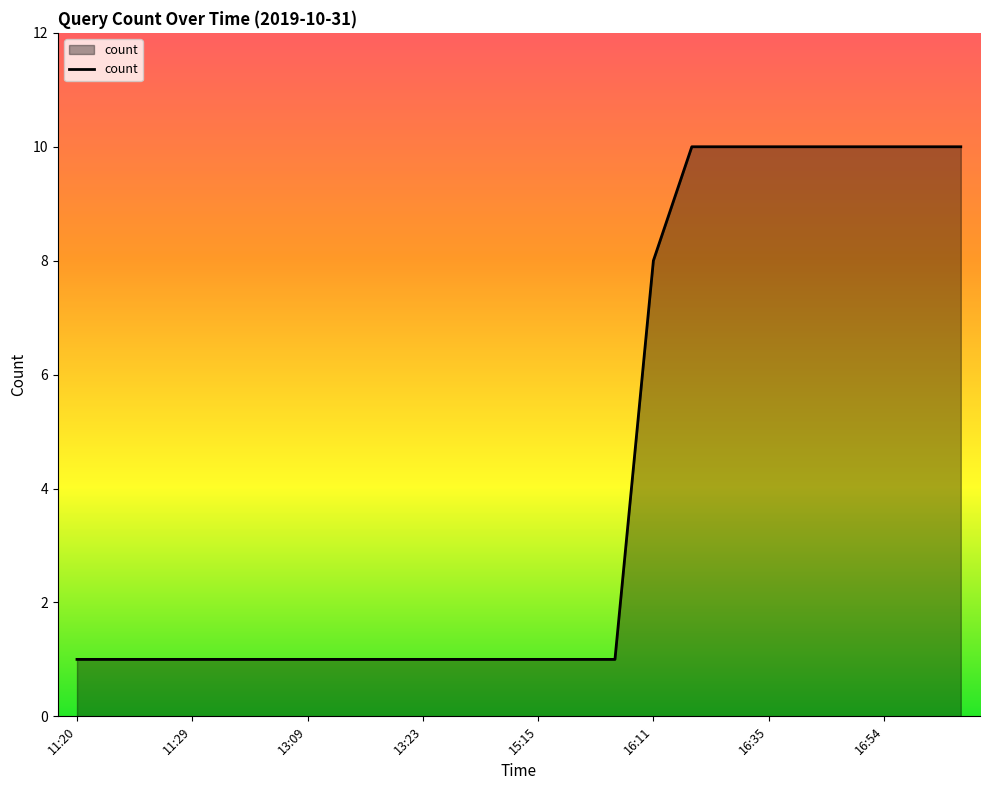

What is the smallest value displayed?

1